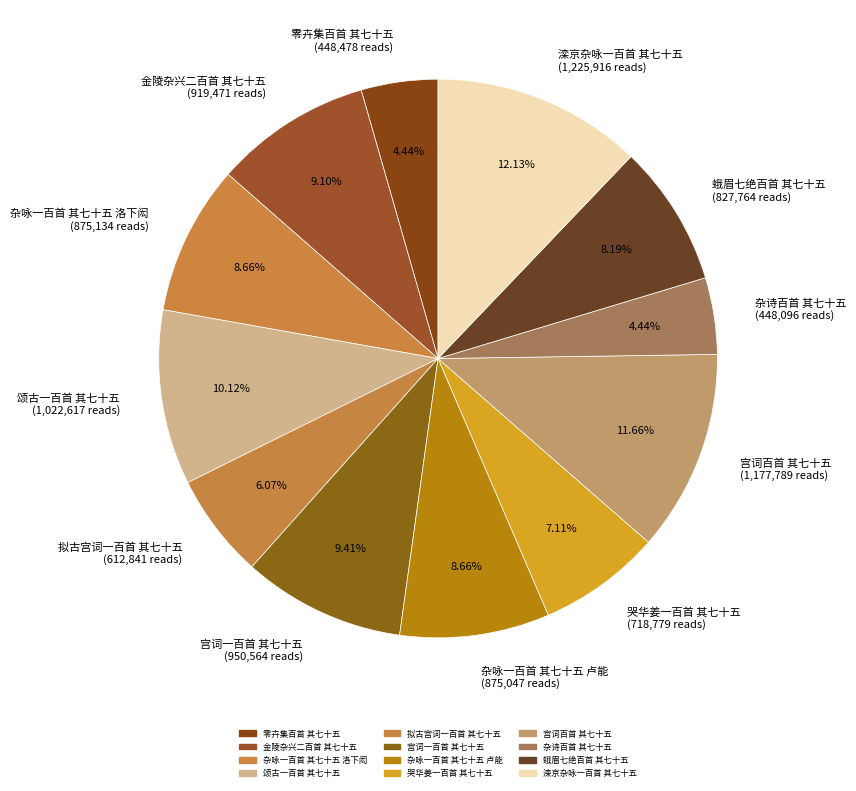

To the nearest percent, what is the average slice percentage?

8%